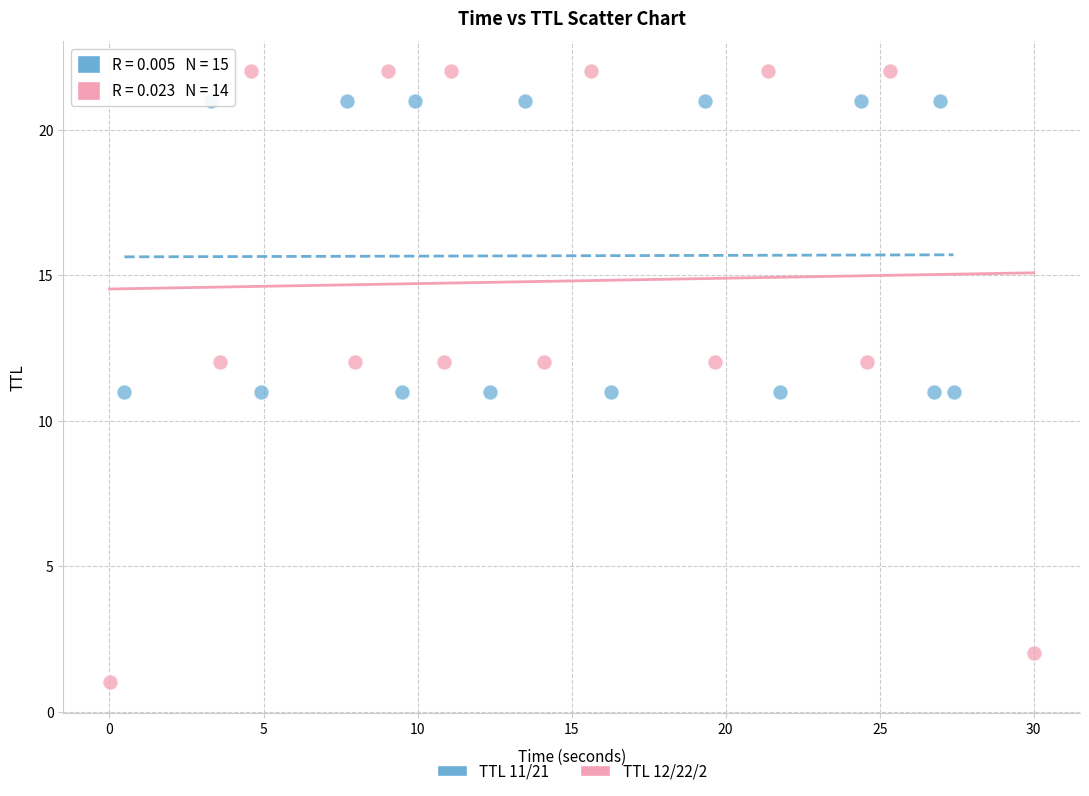

Which series contains the lowest Y value?

TTL 12/22/2